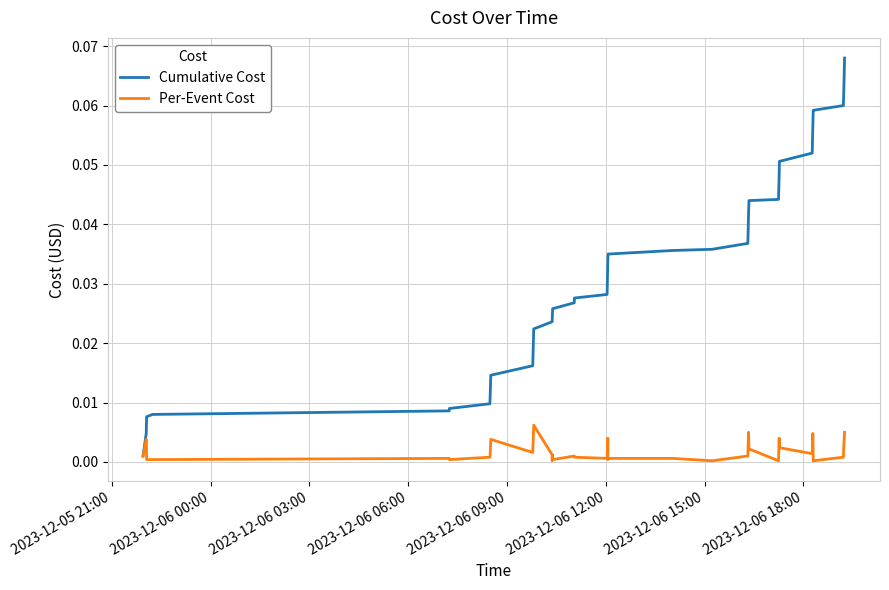

Which series has the largest total across all categories?

Cumulative Cost